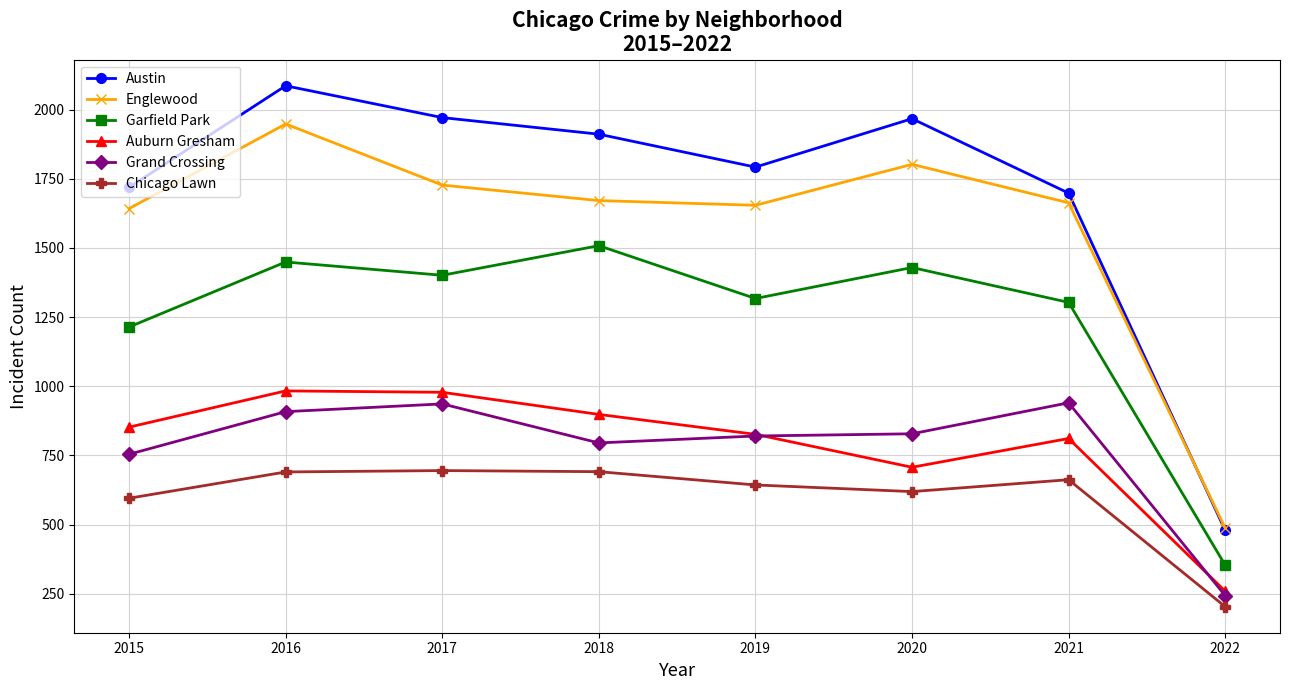

What is the total value across all series at 2020?

7352